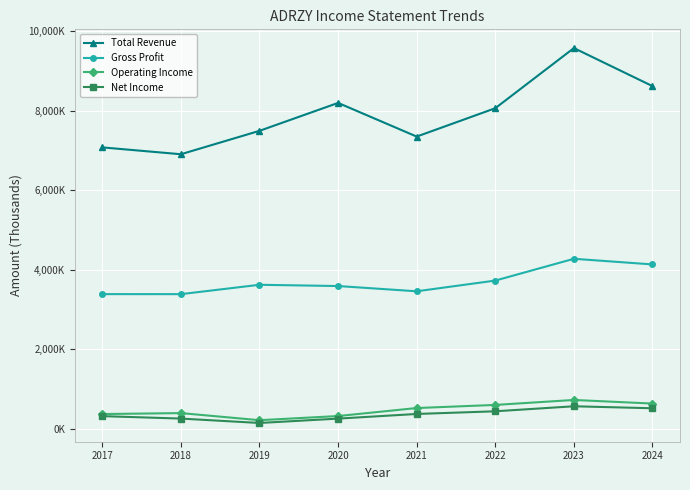

The value of Operating Income at 2018 is 392200. True or false?

True